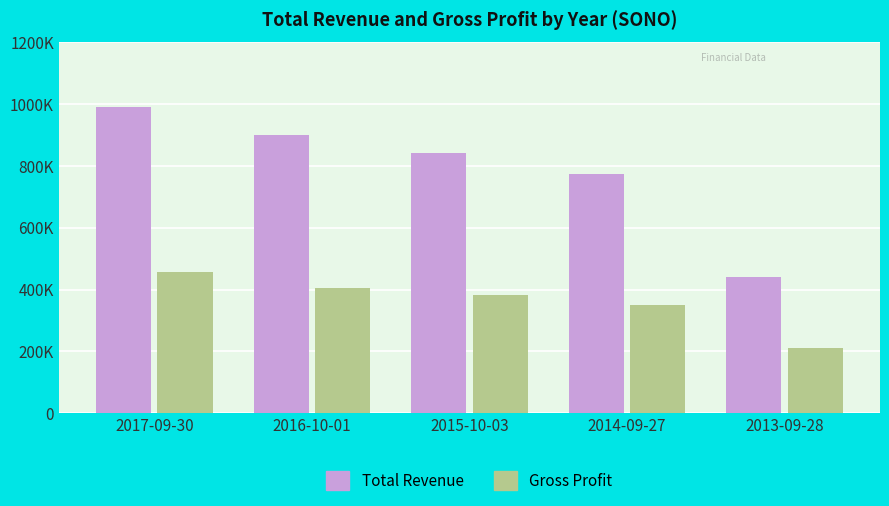

Are the bars grouped side by side (vs. stacked)?

Yes